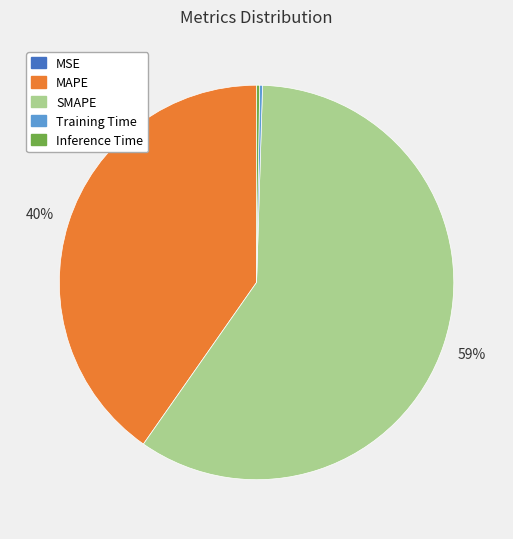

Which has a higher value, SMAPE or MAPE?

SMAPE